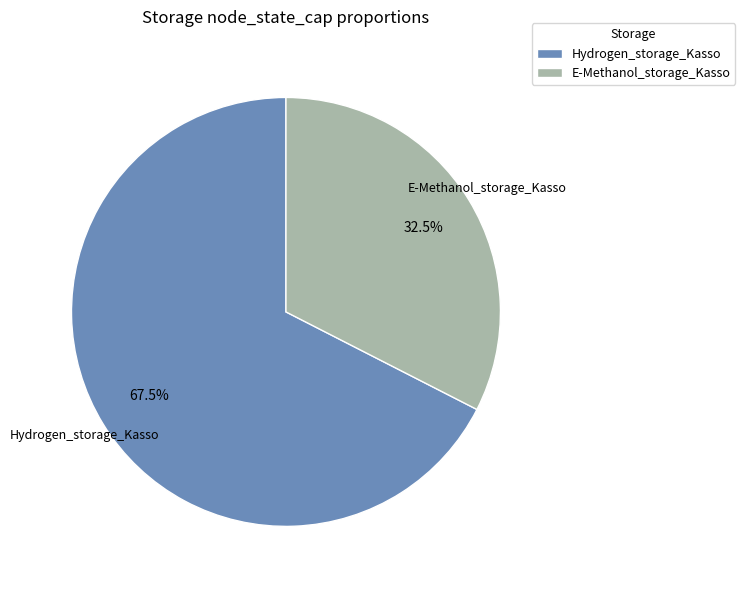

Is the sum of E-Methanol_storage_Kasso and Hydrogen_storage_Kasso greater than half?

Yes